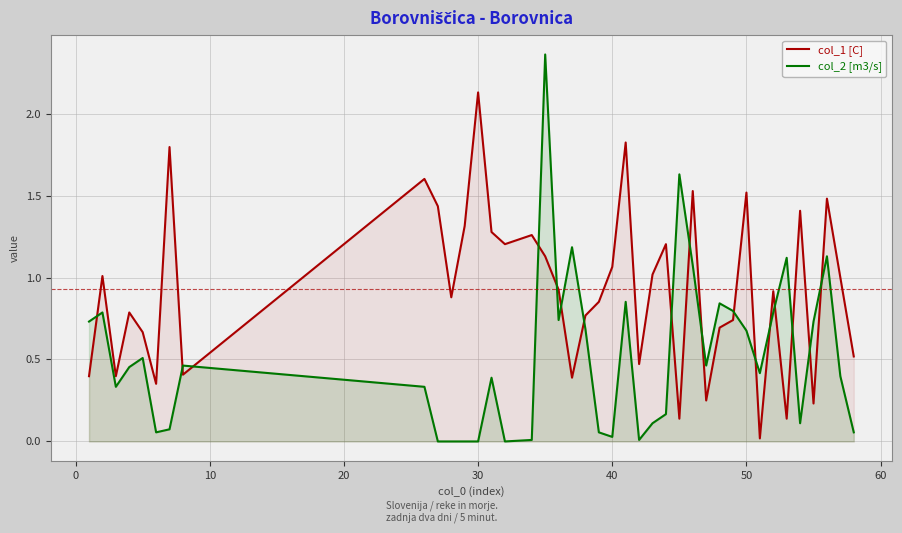

True or false: col_1 [C] and col_2 [m3/s] cross at least once.

True